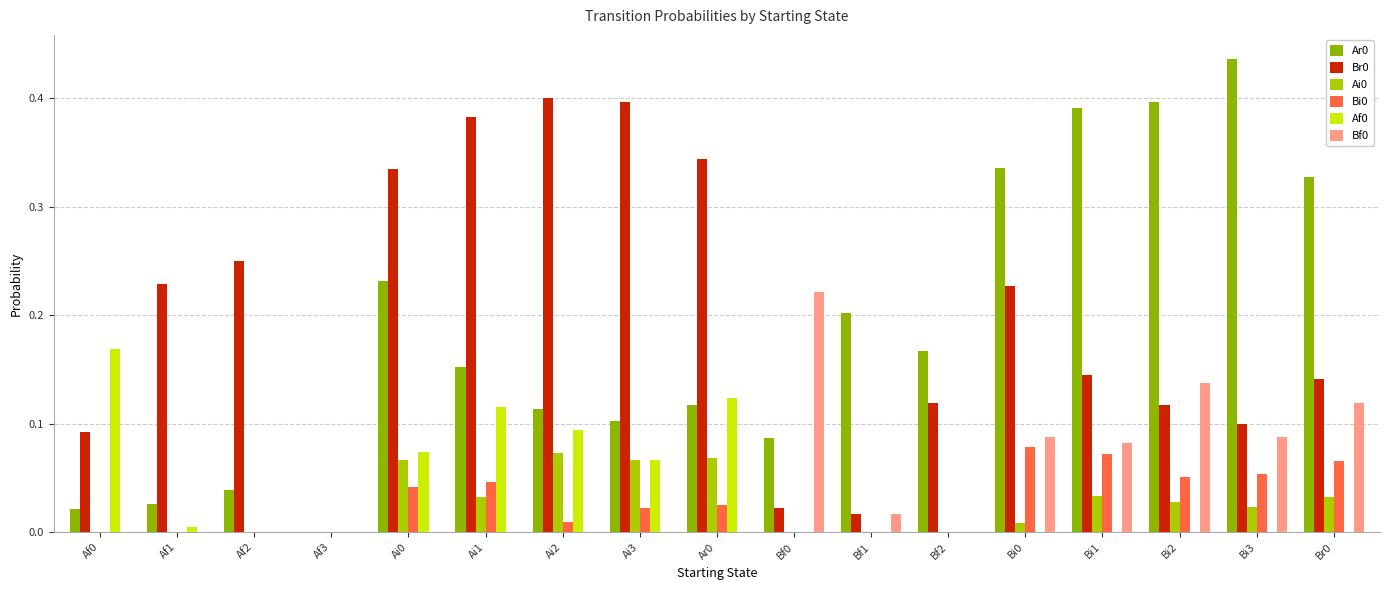

At how many categories does at least one series exceed 0?

16